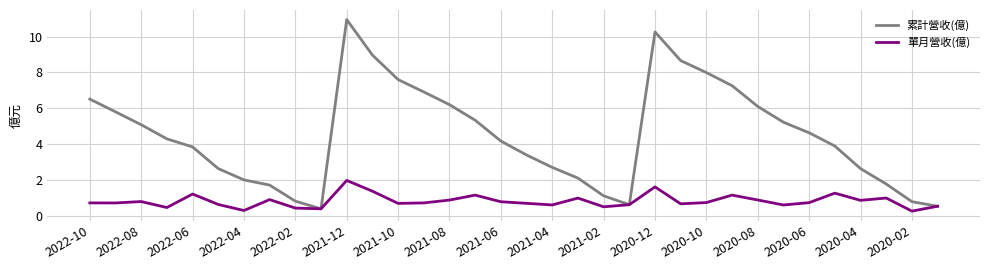

List the series in order of their peak value, lowest first.

單月營收(億), 累計營收(億)